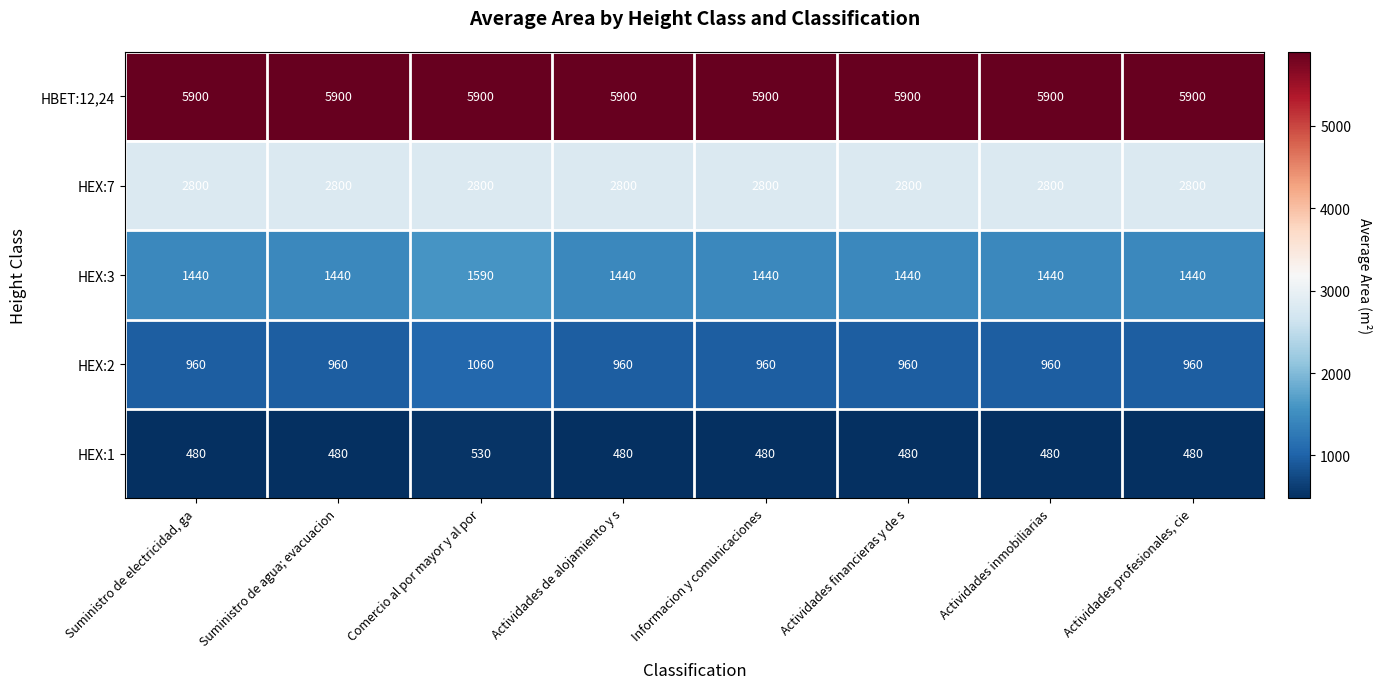

List the series in order of their peak value, highest first.

HBET:12,24, HEX:7, HEX:3, HEX:2, HEX:1